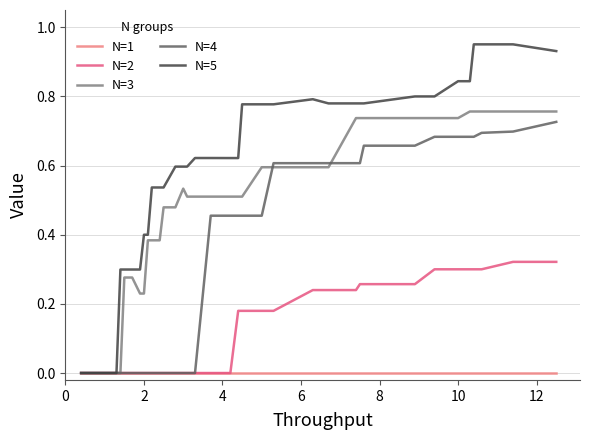

Which series has the largest total across all categories?

N=5